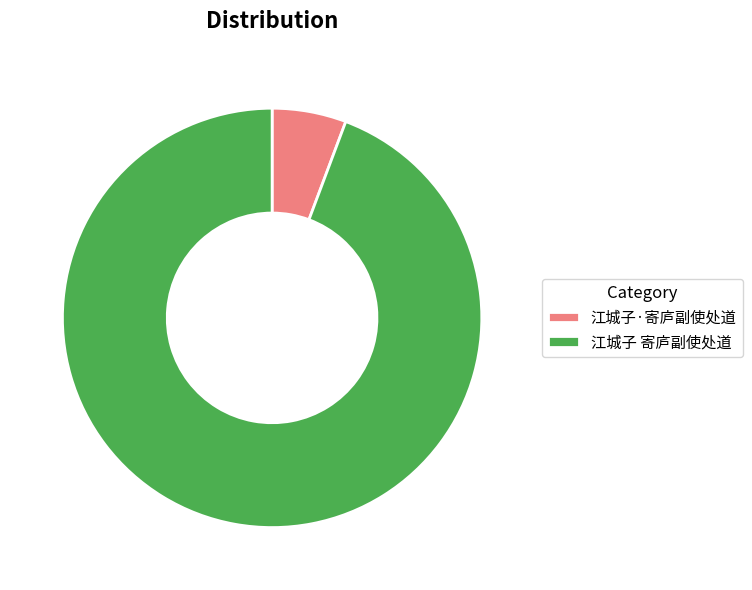

Which slice is the smallest?

江城子·寄庐副使处道